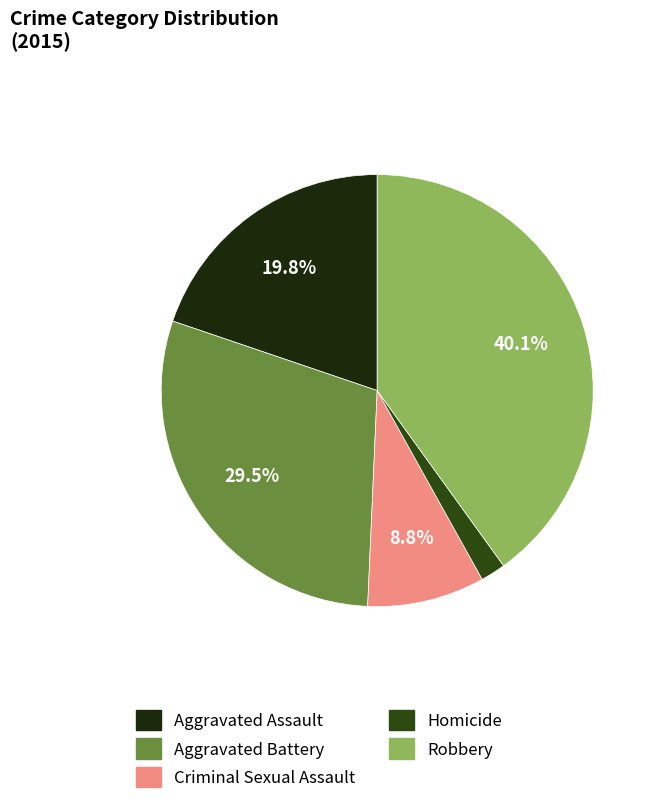

To the nearest percent, what is the difference between the largest and smallest slice percentages?

38%